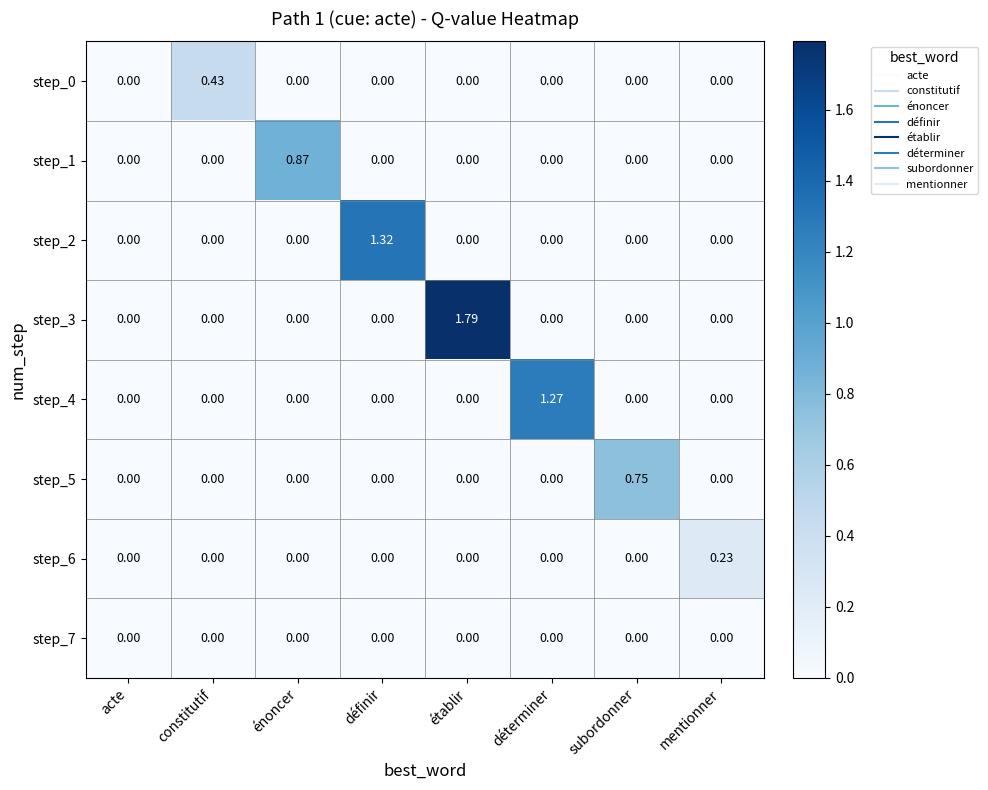

At which category does the chart reach its peak across all series?

établir